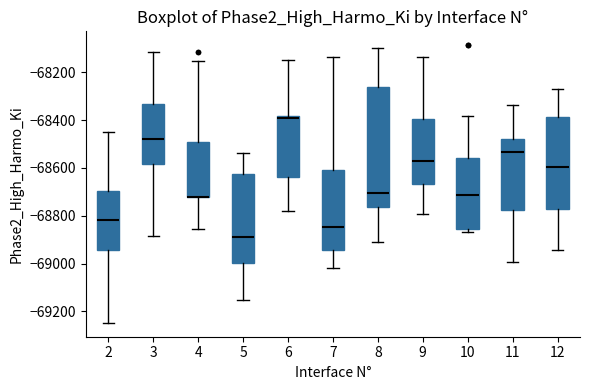

Reading left to right, read every box against the y-axis: the position of its median line, the range the box covers, and the ends of its whiskers. The values are not printed on the chart, so give them approximately, as read against the axis.

2: median -68820, box -68940 to -68700, whiskers -69240 to -68440
3: median -68480, box -68580 to -68340, whiskers -68880 to -68120
4: median -68720 (drawn on the box's lower edge), box -68720 to -68500, whiskers -68860 to -68160
5: median -68880, box -69000 to -68620, whiskers -69160 to -68540
6: median -68400, box -68640 to -68380, whiskers -68780 to -68140
7: median -68840, box -68940 to -68600, whiskers -69020 to -68140
8: median -68700, box -68760 to -68260, whiskers -68920 to -68100
9: median -68580, box -68660 to -68400, whiskers -68800 to -68140
10: median -68720, box -68860 to -68560, whiskers -68860 (just below the box's lower edge) to -68380
11: median -68540, box -68780 to -68480, whiskers -69000 to -68340
12: median -68600, box -68780 to -68380, whiskers -68940 to -68260